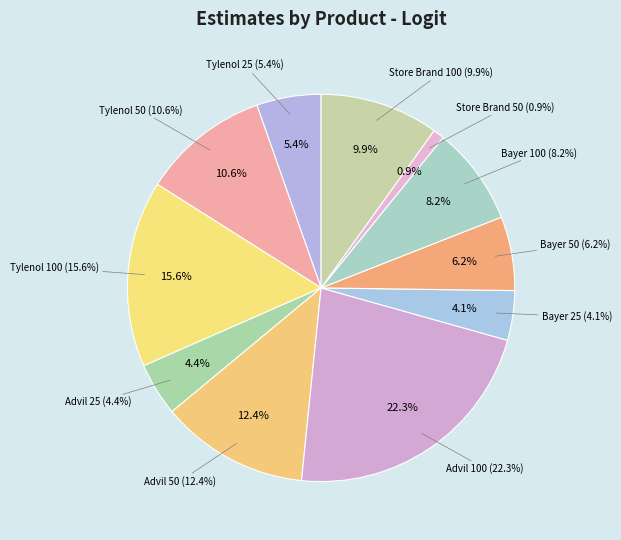

What percentage is the Advil 50 slice, to the nearest percent?

12%